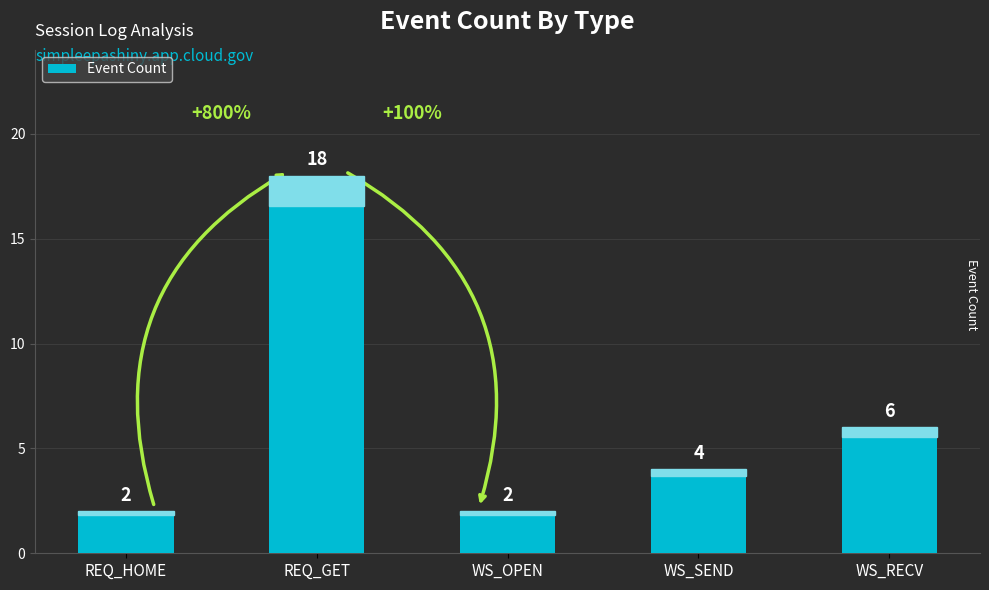

What position from the right is WS_OPEN?

3